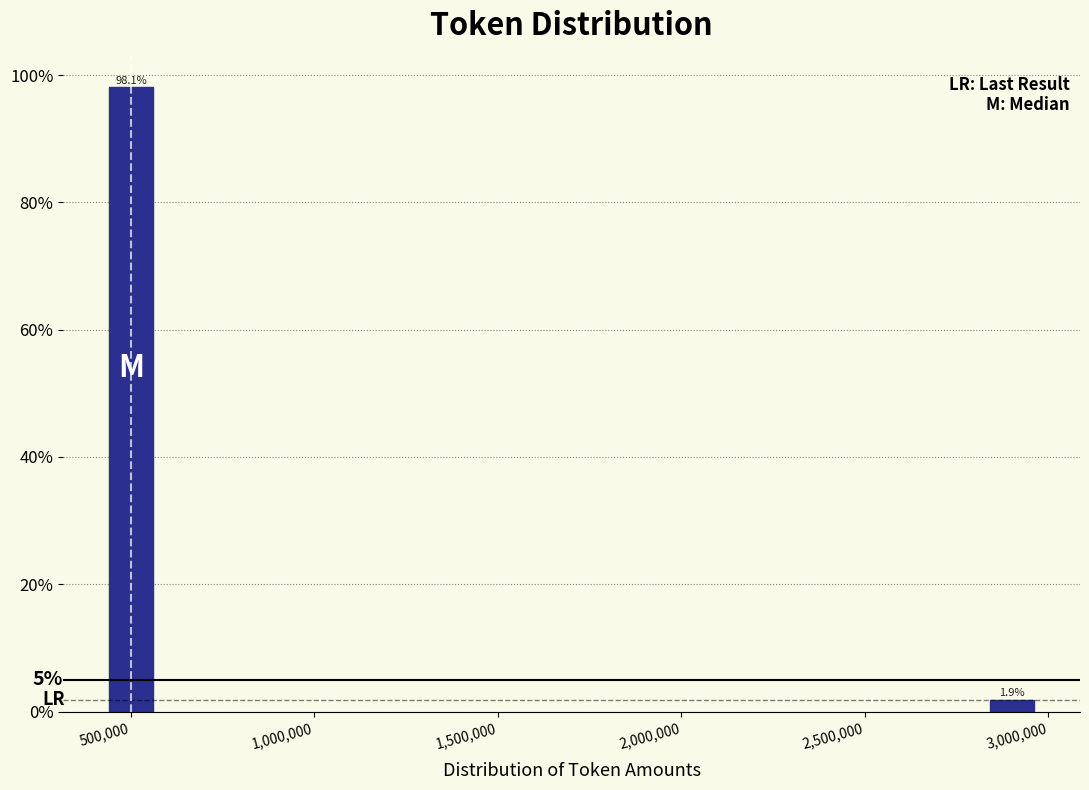

Does the chart contain any negative values?

No